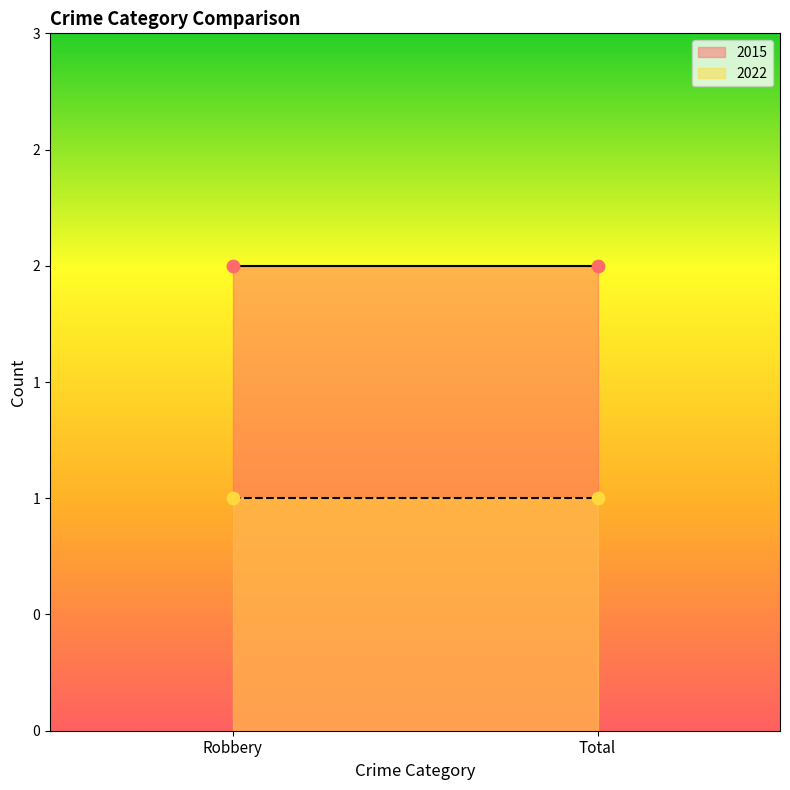

Which series contains the lowest Y value?

2022